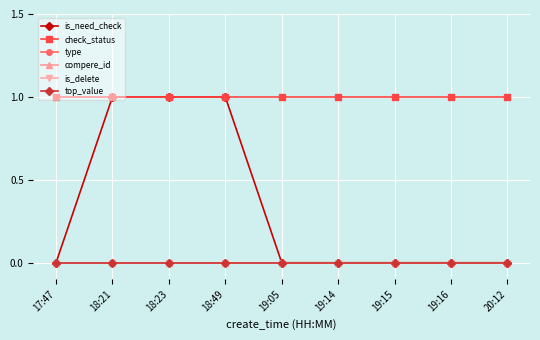

Does the chart have visible grid lines?

Yes